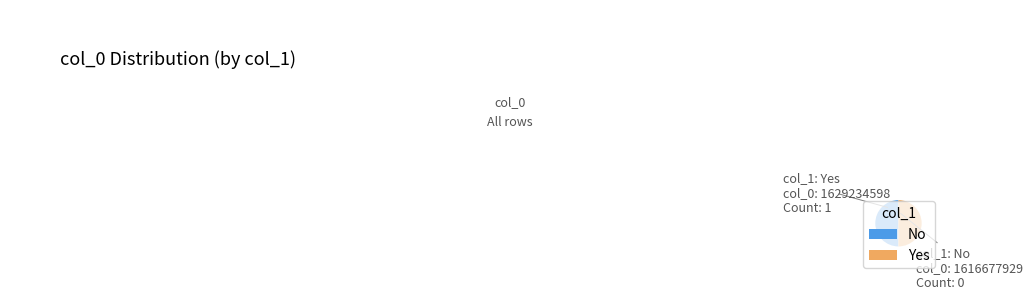

Count the number of slices in the pie.

2